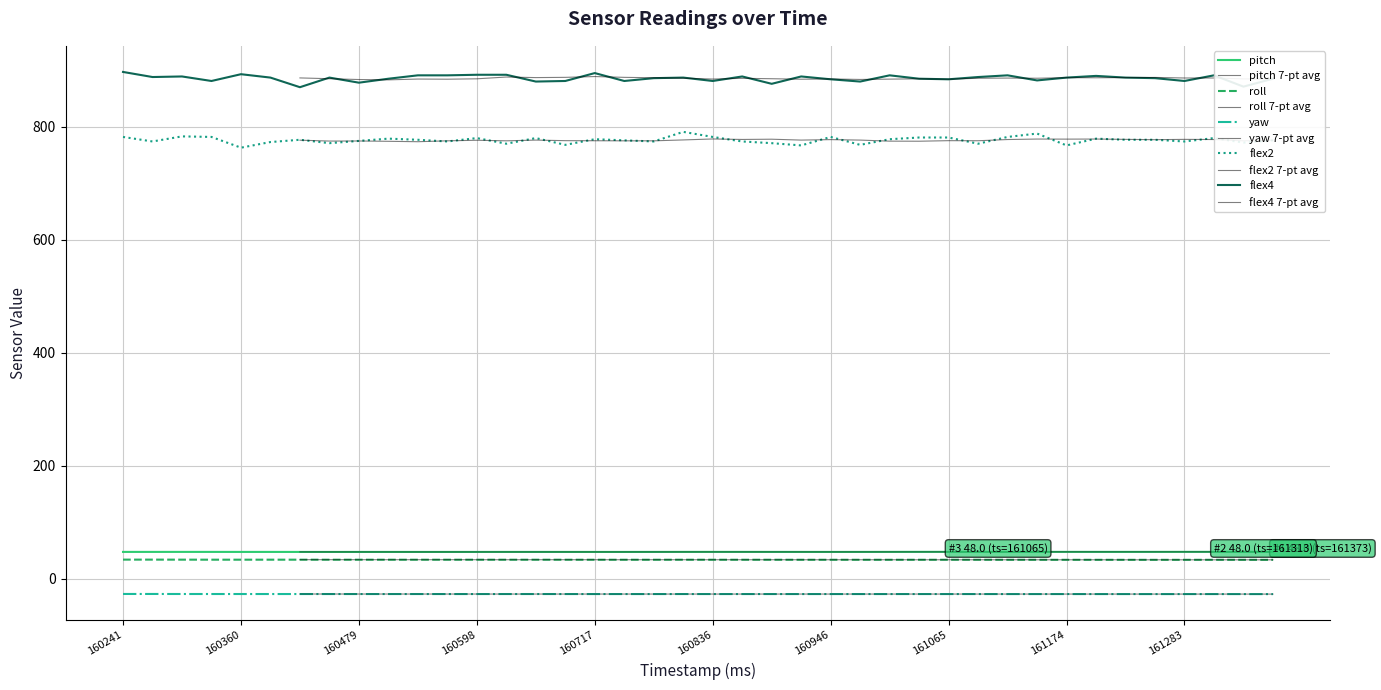

Where is the first local minimum for pitch?

160271